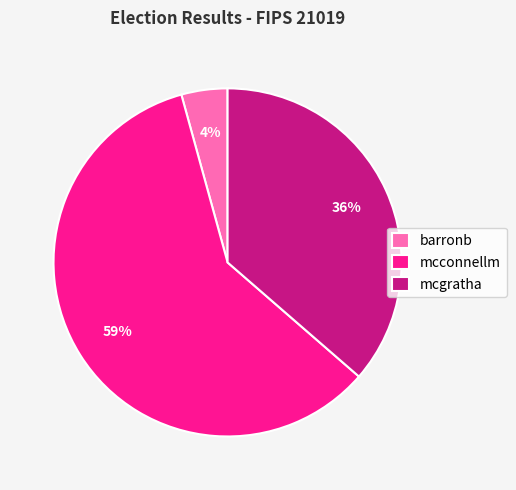

Which slice is the largest?

mcconnellm